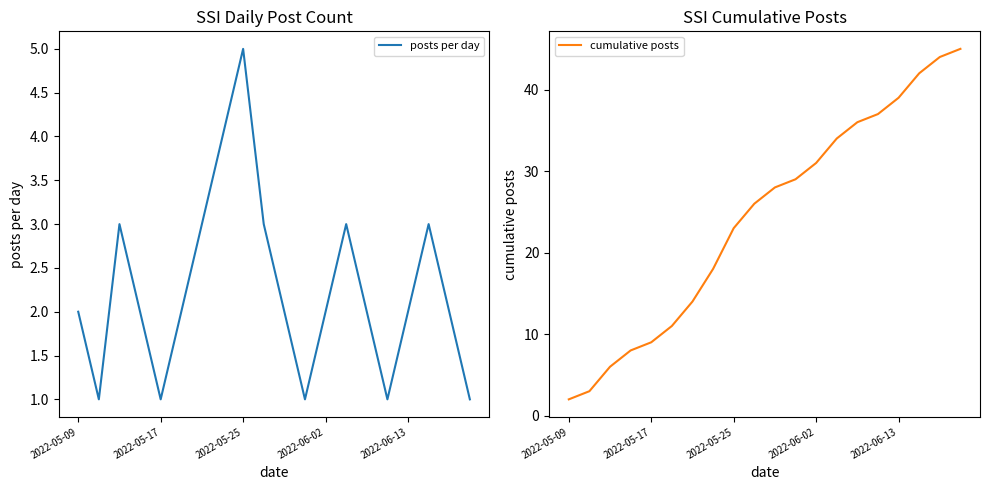

At how many categories does at least one series exceed 40?

3